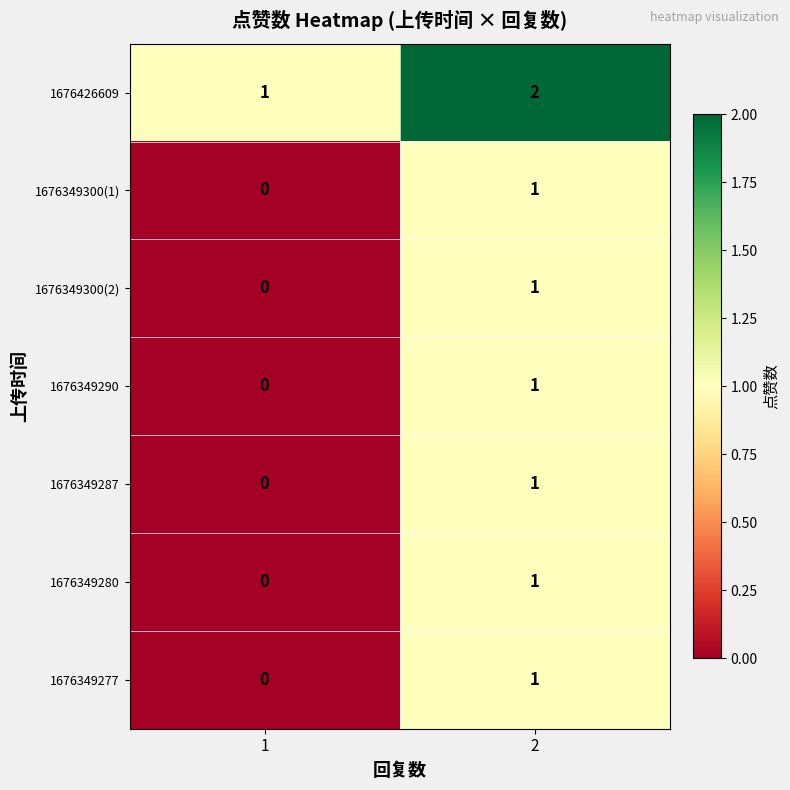

List the labels in order of 1676349300(1) value, smallest first.

1, 2